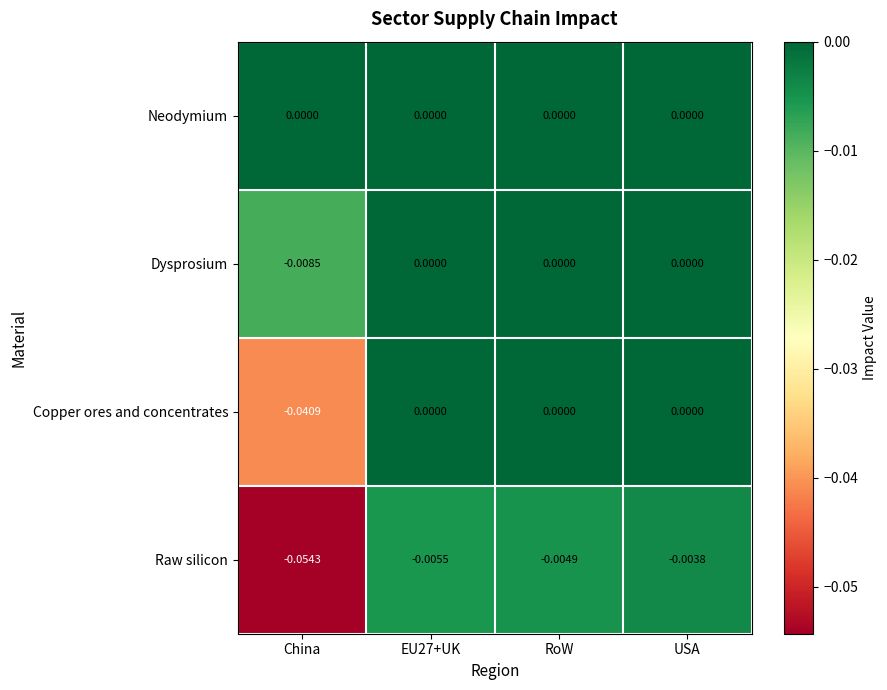

Which series has the largest total across all categories?

Neodymium